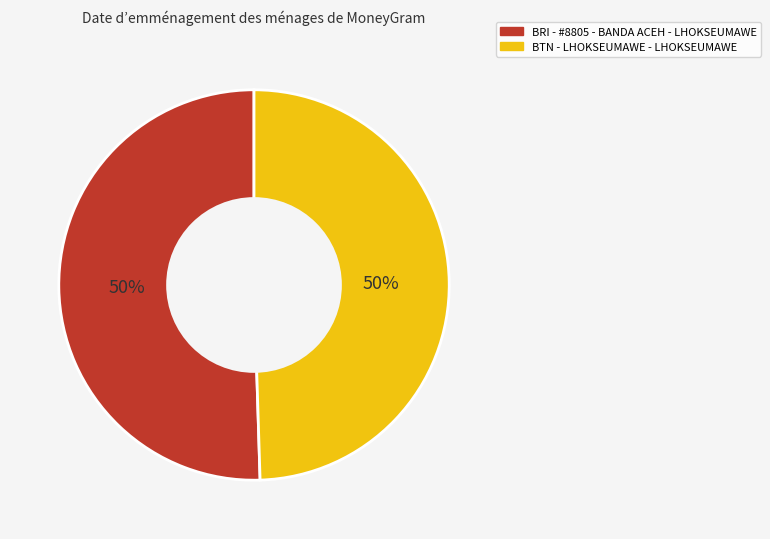

The BTN - LHOKSEUMAWE - LHOKSEUMAWE slice represents 40% of the pie. True or false?

False